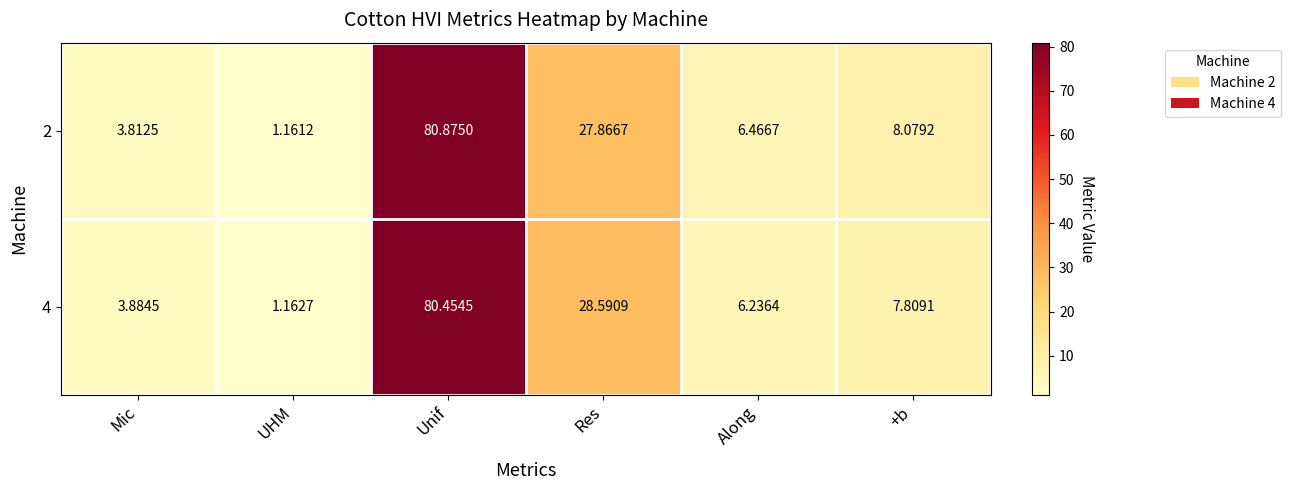

Where does the 4 series first go above 7?

Unif